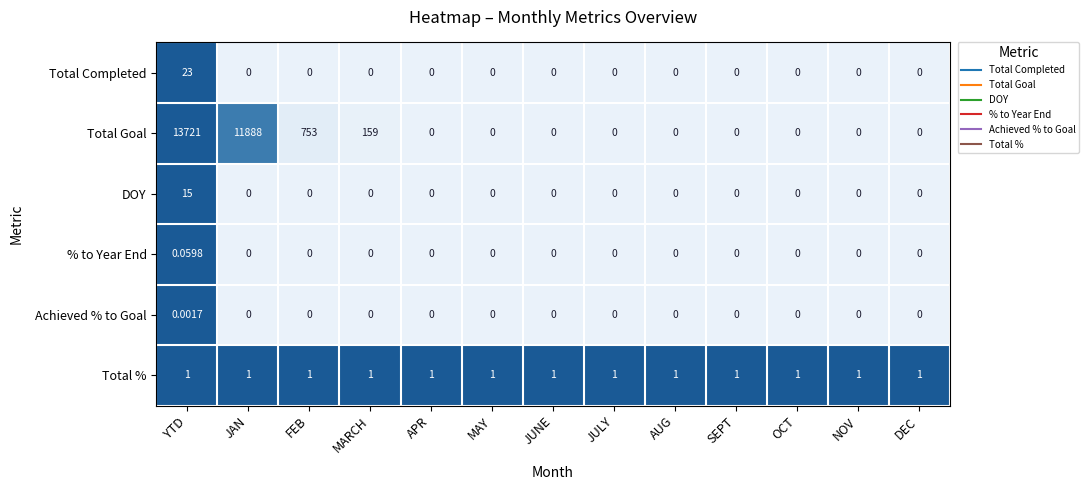

At which category is the sum across all series the highest?

YTD